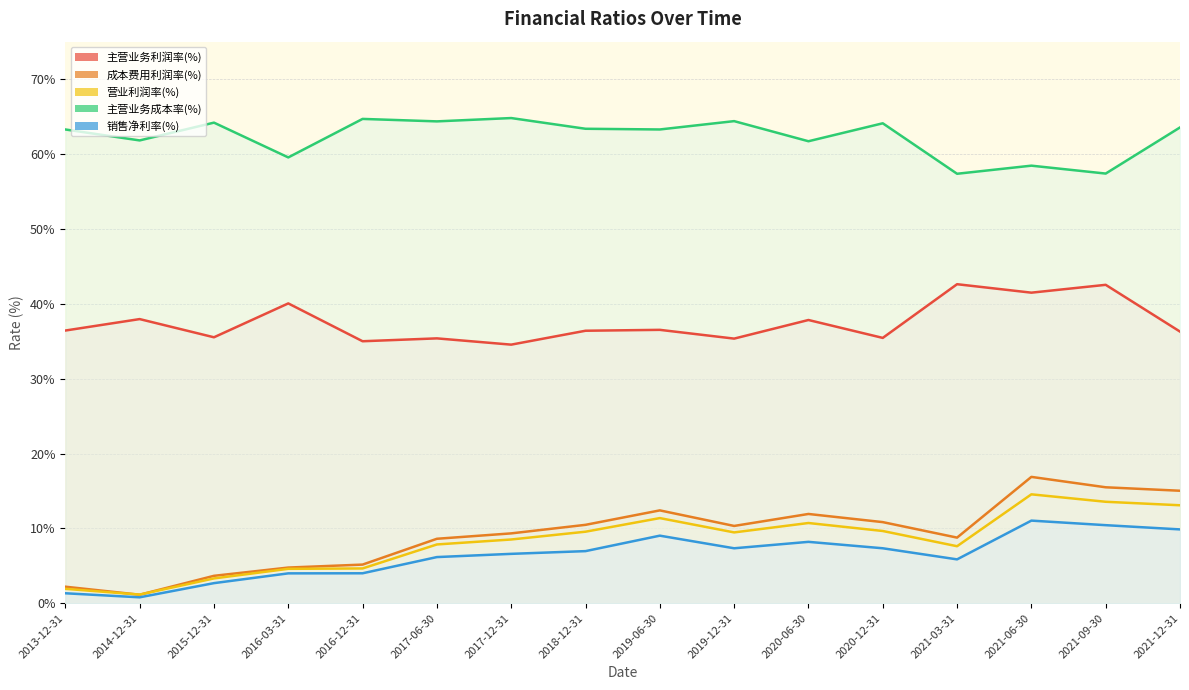

Is the value of 营业利润率(%) at 2014-12-31 greater than the value of 主营业务利润率(%) at 2021-03-31?

No